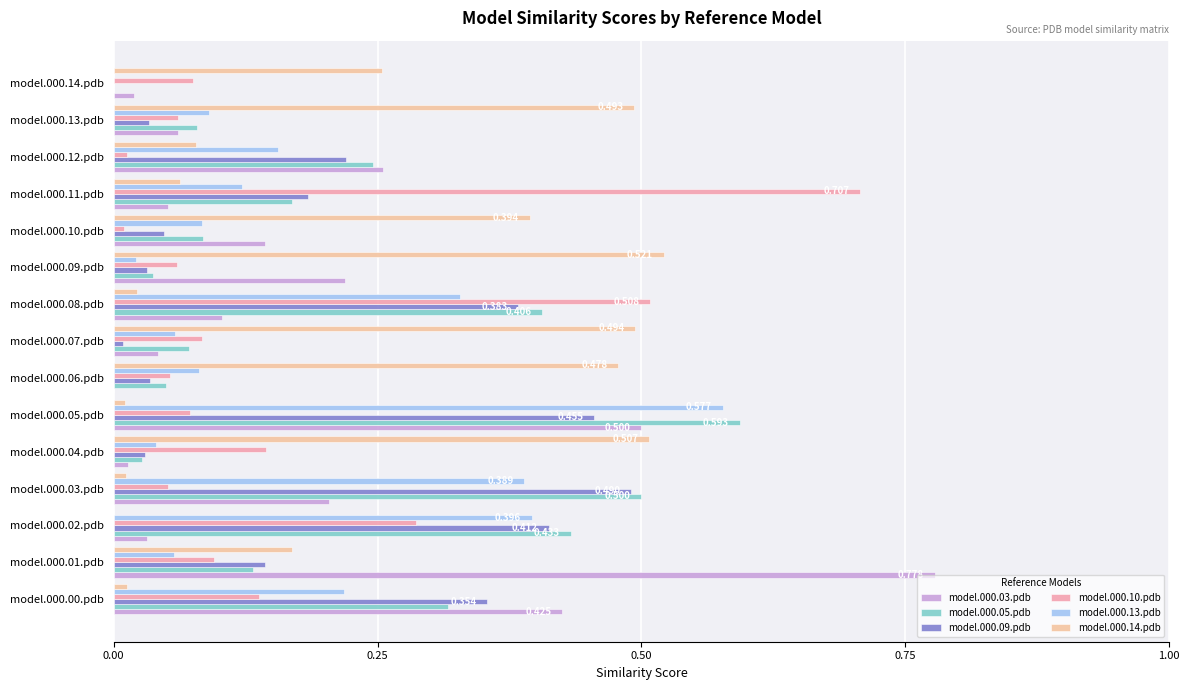

What is the sum of all model.000.14.pdb values?

3.5